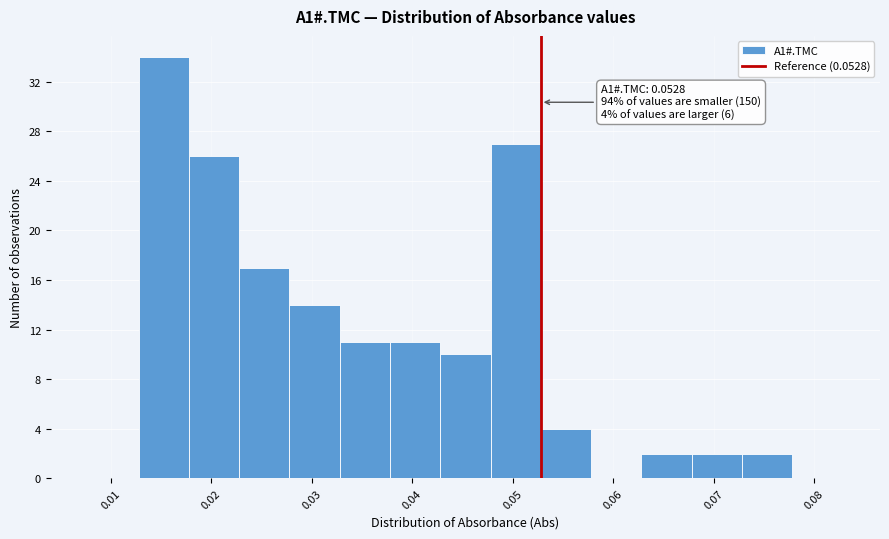

Which range on the x-axis has the tallest bar?

0.013 to 0.018